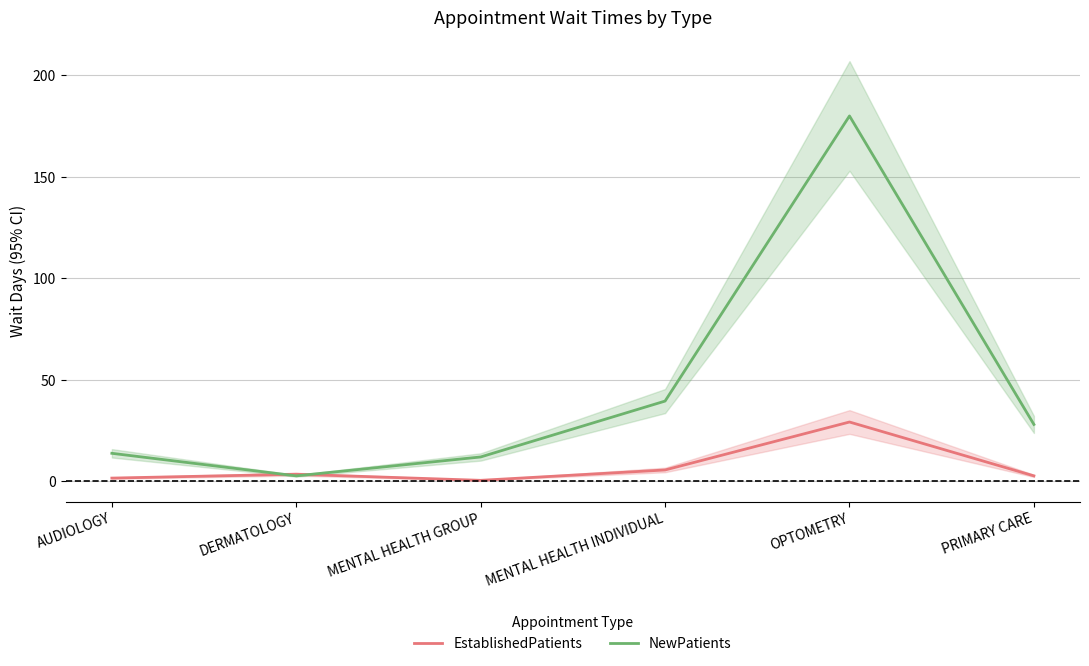

In EstablishedPatients, how many points are lower than both neighbors (excluding endpoints)?

1